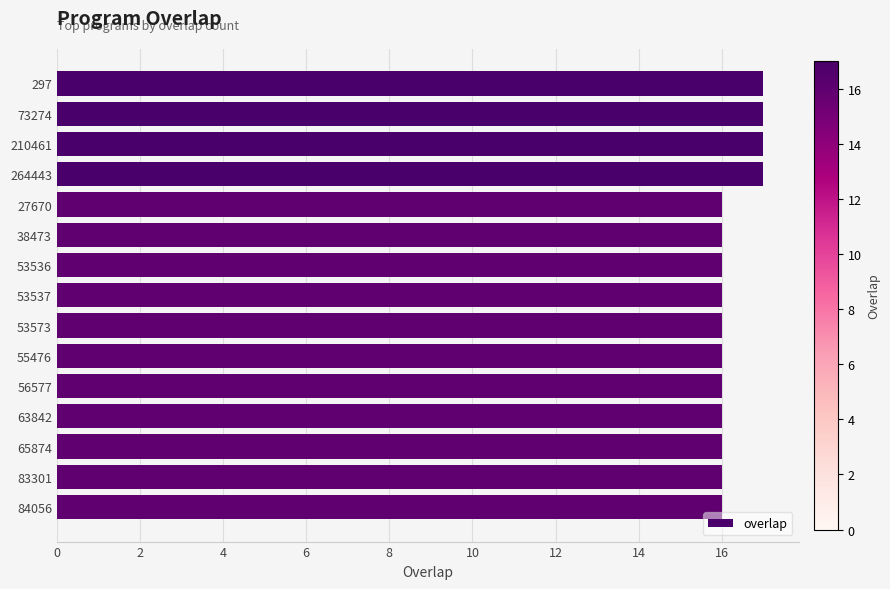

What is the minimum value shown in the chart?

16